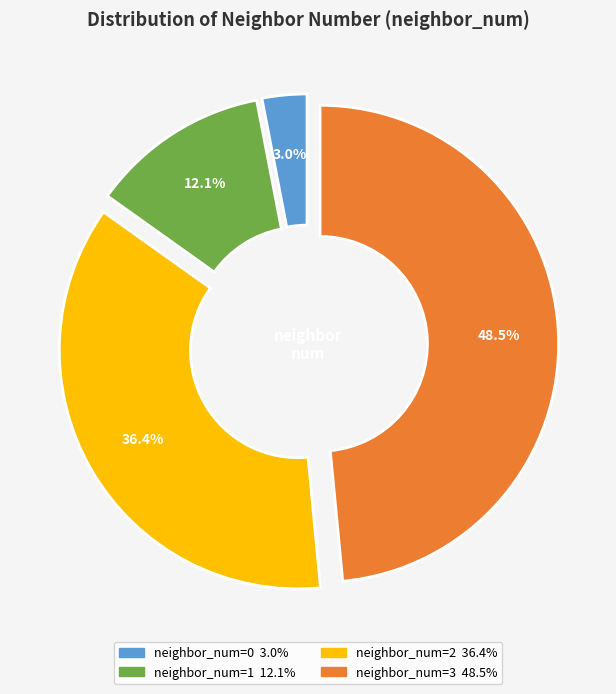

Is there any slice that represents more than half of the pie?

No